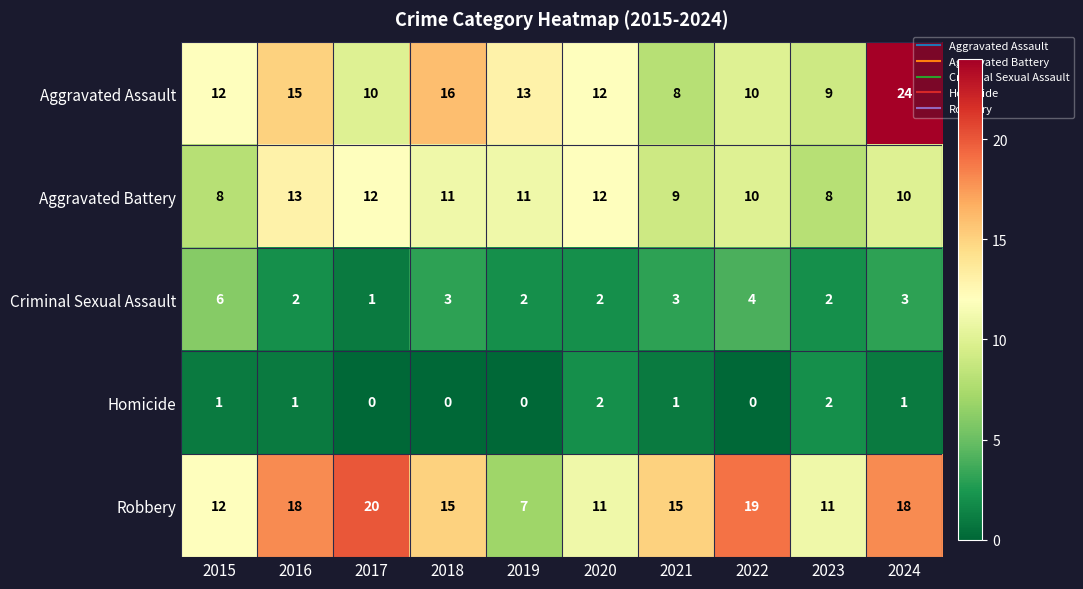

What is the difference between the Criminal Sexual Assault values at 2024 and 2015?

3